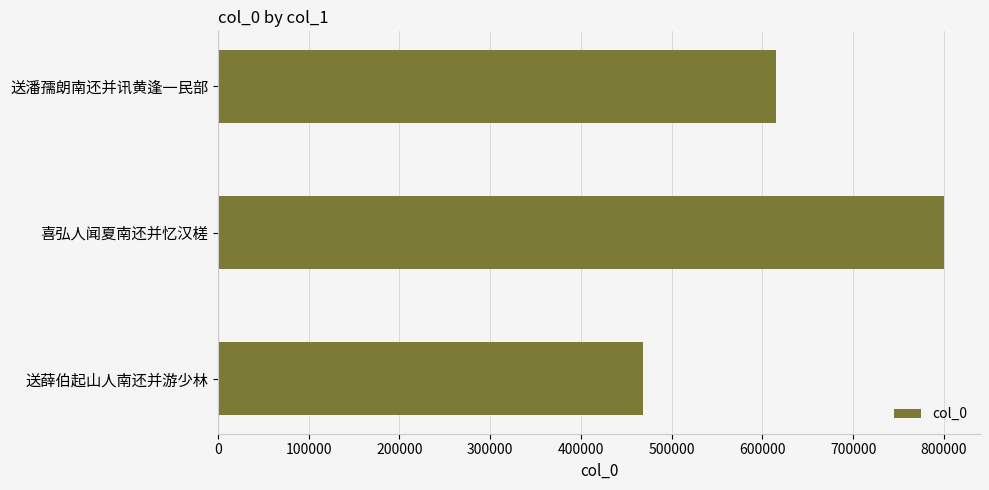

What is the sum of all values?

1882755